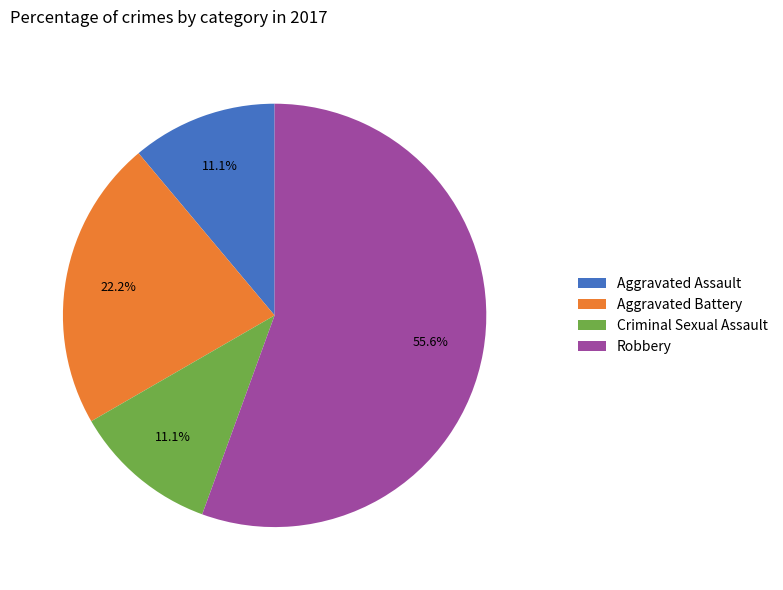

Is it true that Aggravated Battery is 34% of the pie?

False